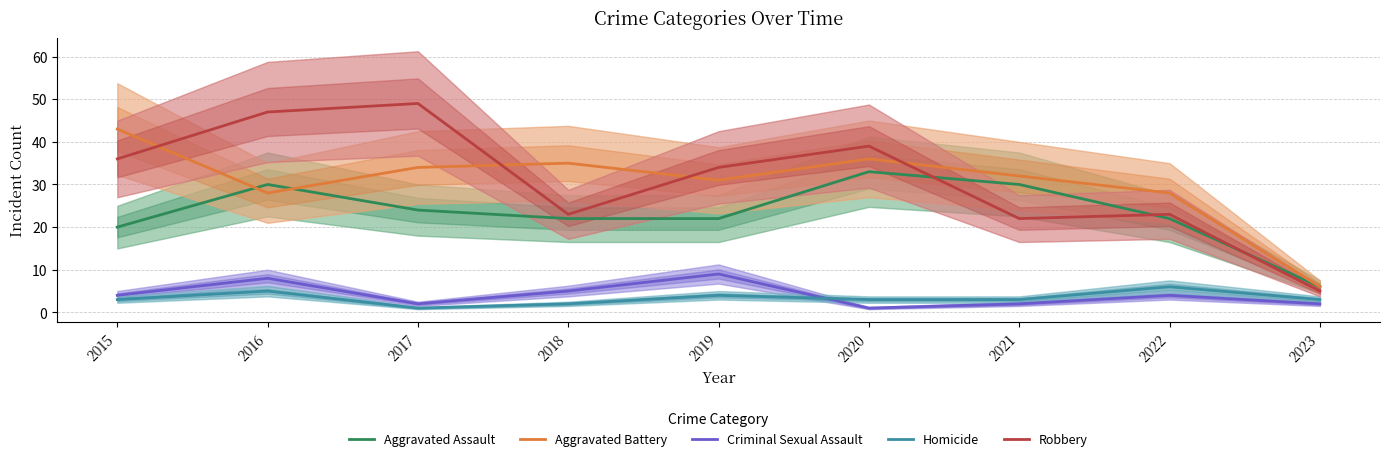

What is the sum of all Aggravated Assault values?

209